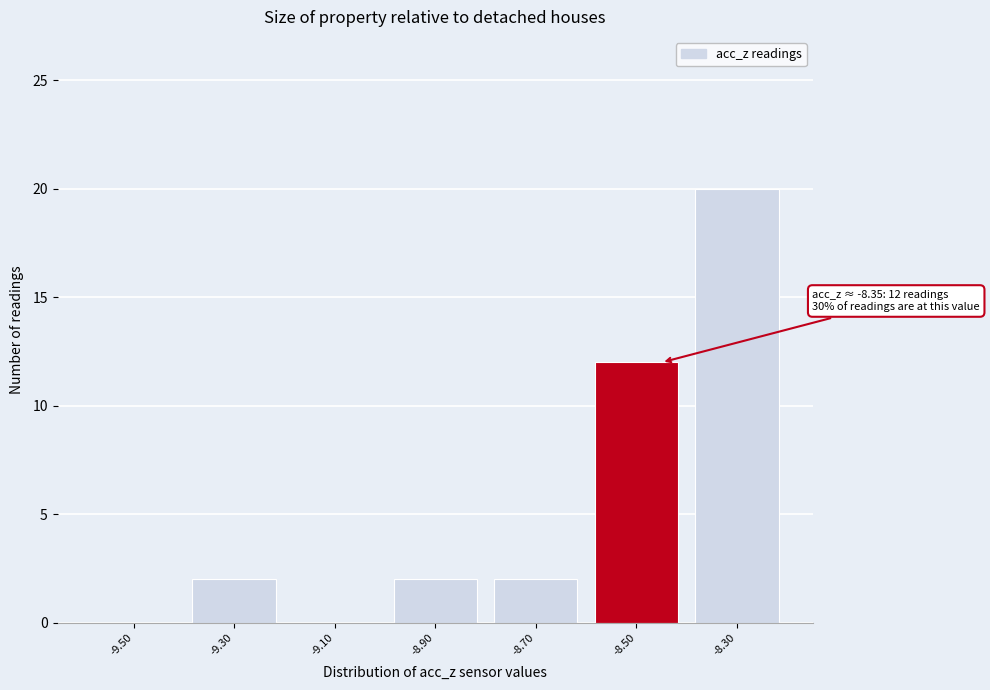

Reading left to right, what are all the values shown in this chart?

-9.50=0	-9.30=2	-9.10=0	-8.90=2	-8.70=2	-8.50=12	-8.30=20